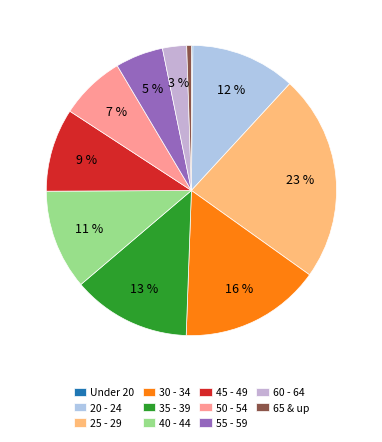

To the nearest percent, what portion does 35 - 39 represent?

13%